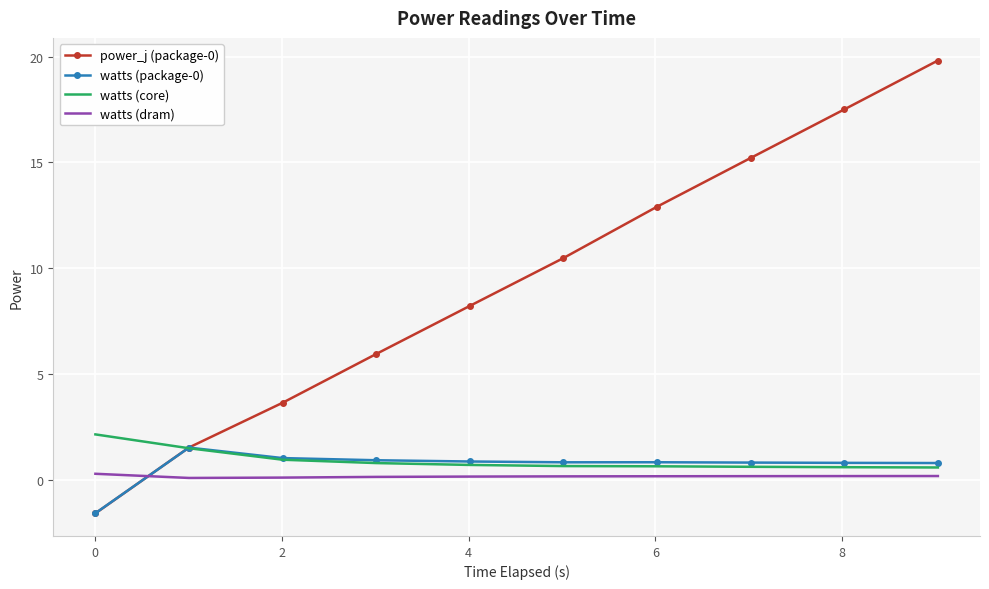

What is the maximum value for watts (package-0)?

1.5